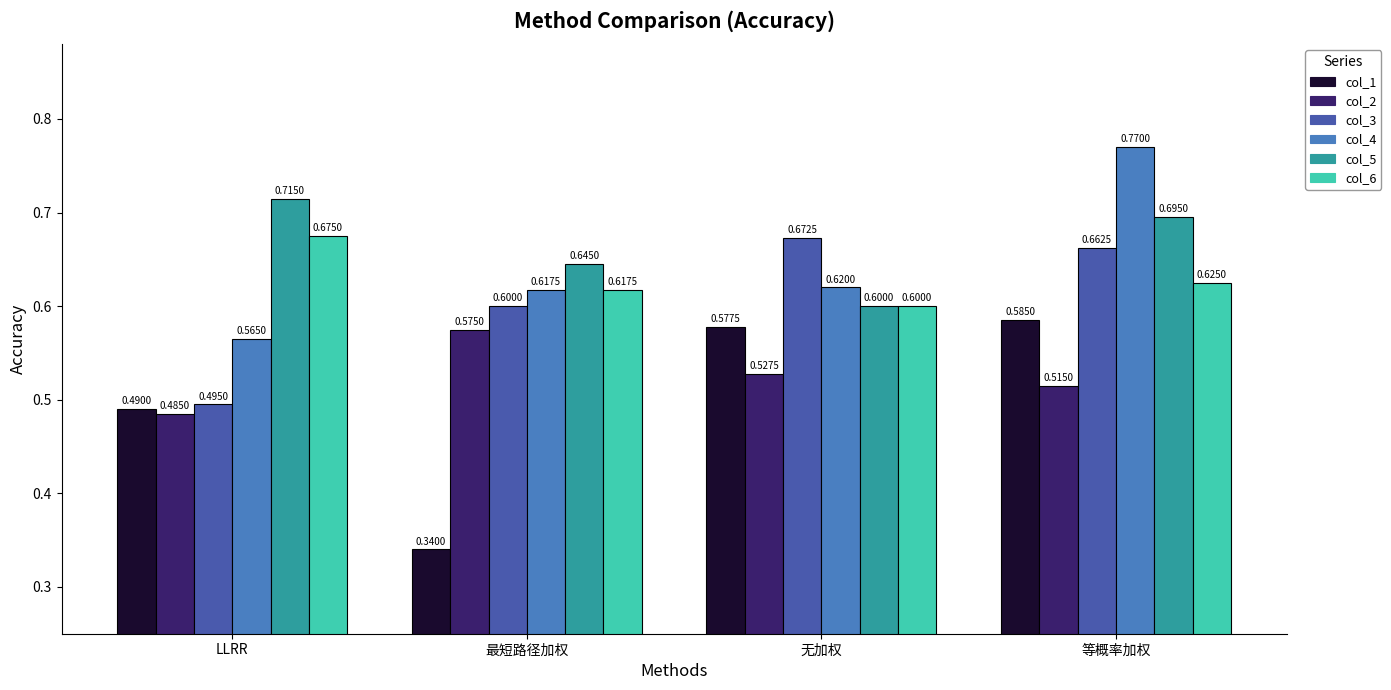

Are the bars horizontal?

No